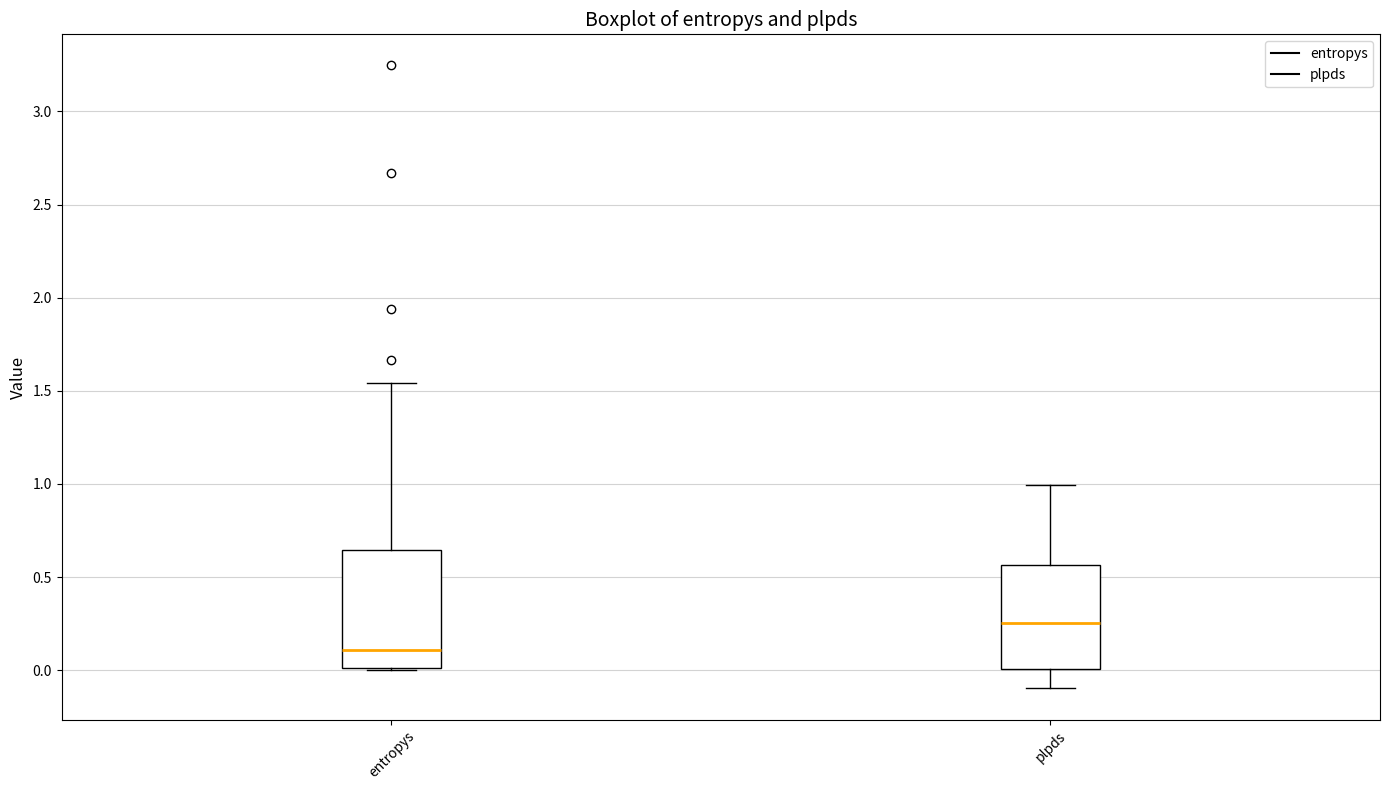

Reading left to right, transcribe this box plot: for each box, give where its median line is, the range the box spans, and where its two whiskers end, as read against the y-axis. The values are not printed on the chart, so give them approximately, as read against the axis.

entropys: median 0.10, box 0.00 to 0.65, whiskers 0.00 to 1.55
plpds: median 0.25, box 0.00 to 0.55, whiskers -0.10 to 1.00